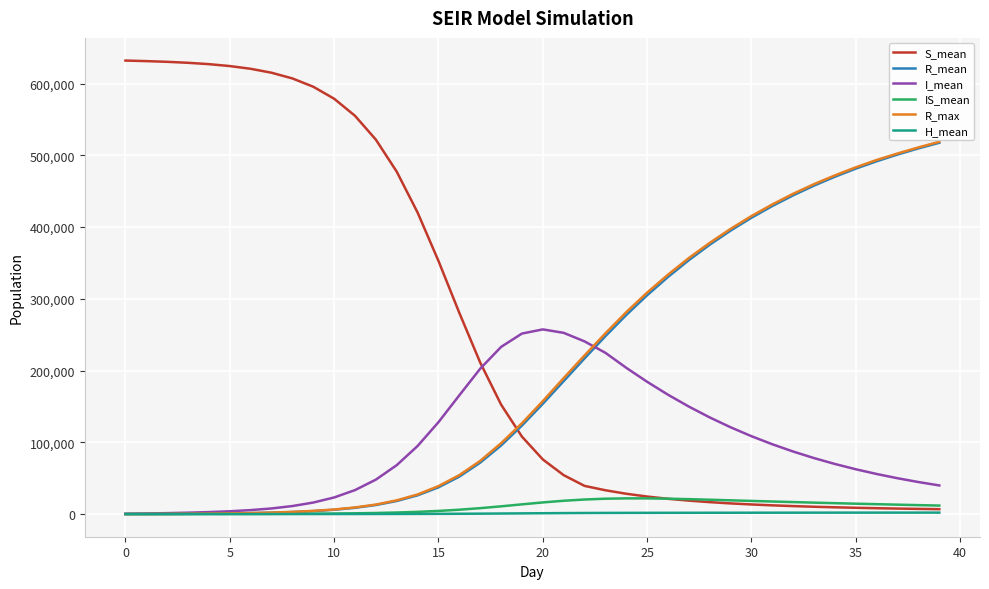

What is the highest value of the IS_mean series?

21860.0